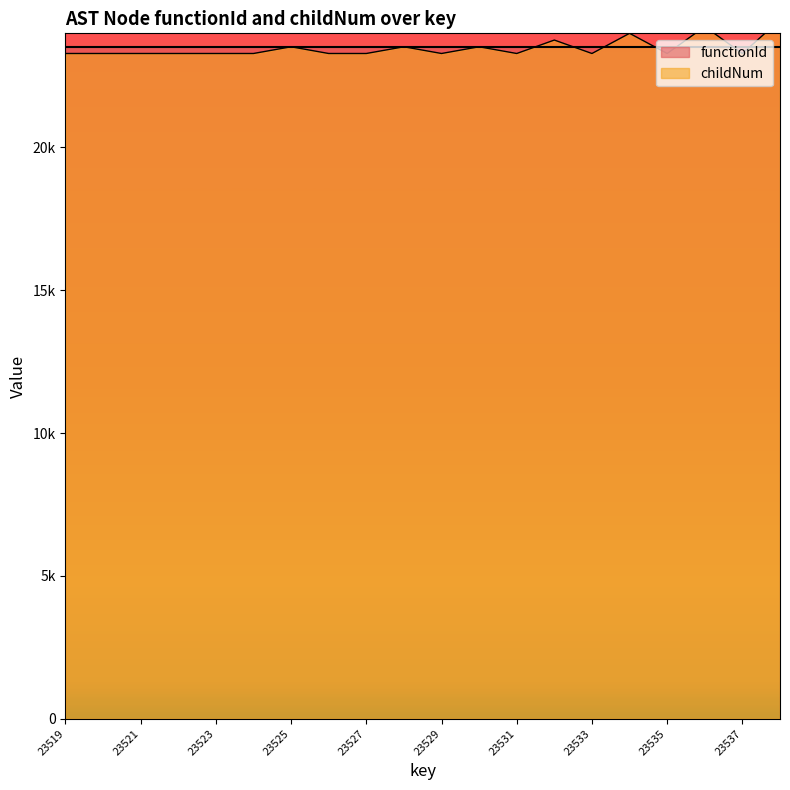

How many points are lower than both their immediate neighbors (excluding endpoints)?

5